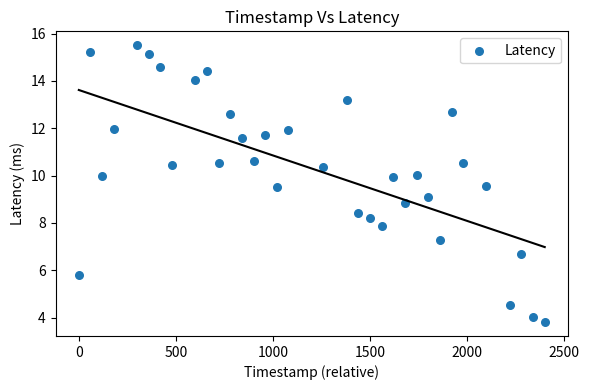

What is the range of X values (max minus min)?

2400.0